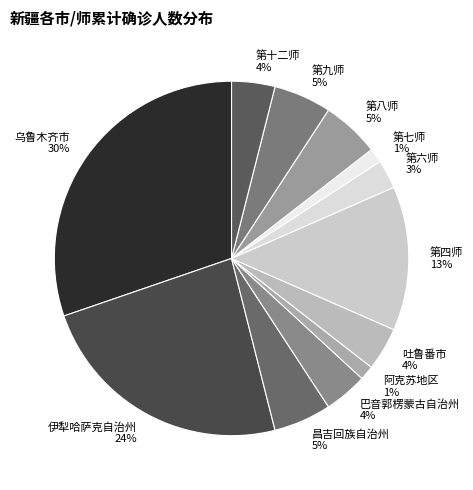

What percentage is the 第九师 slice, to the nearest percent?

5%